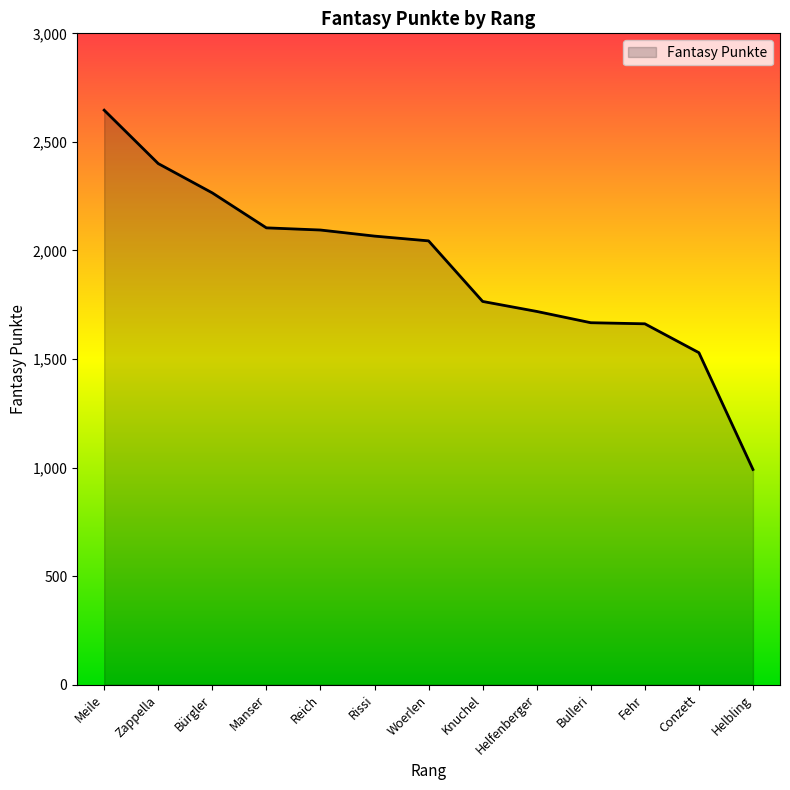

What is the approximate value at Reich, to the nearest 10?

2090